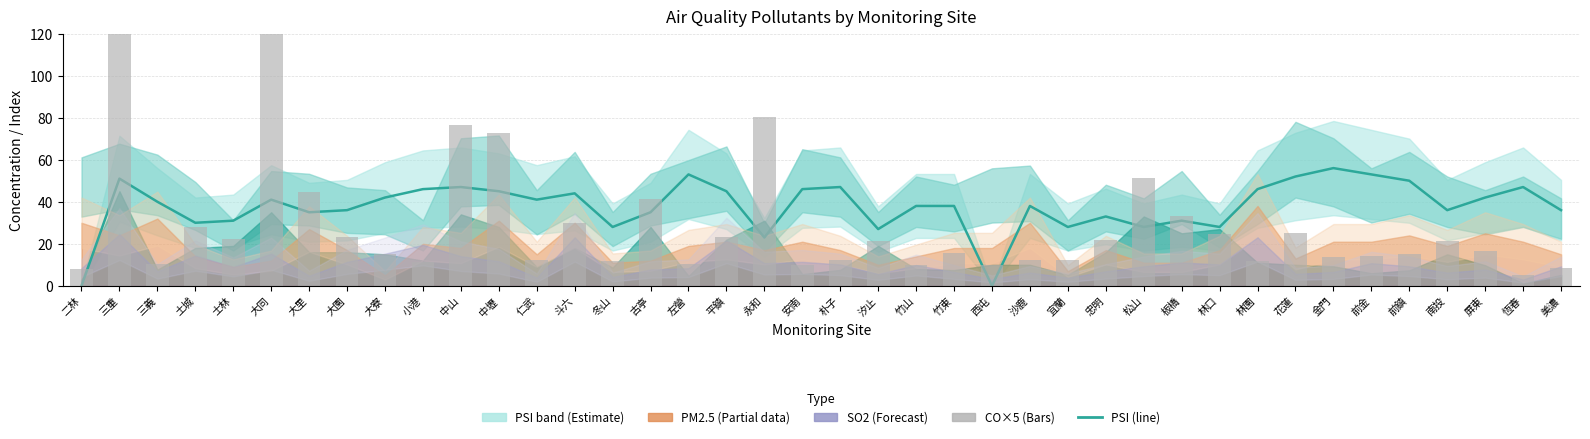

At which category does the chart reach its peak across all series?

三重